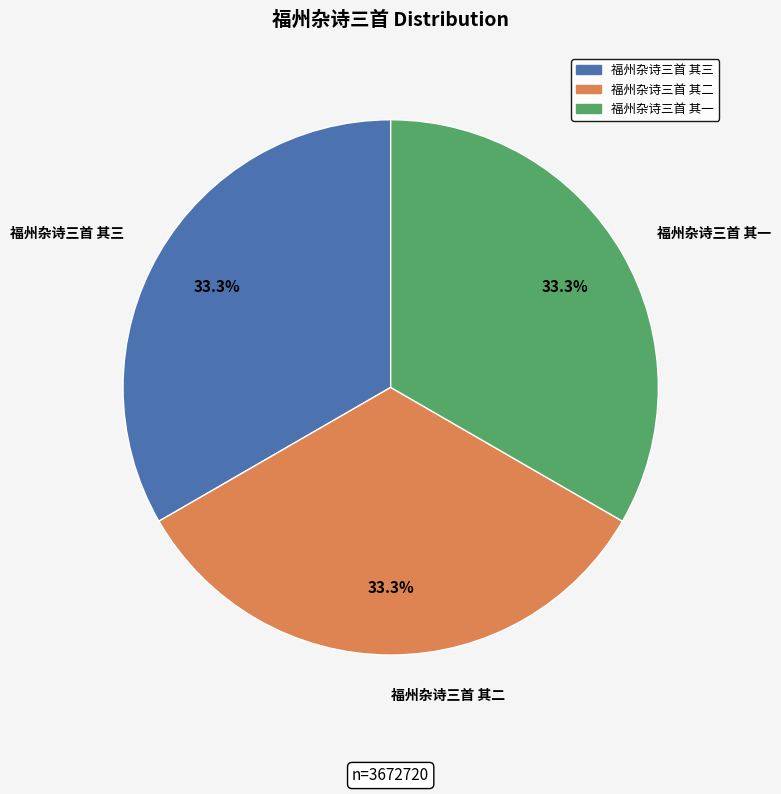

What percentage is NOT represented by 福州杂诗三首 其一?

66.7%